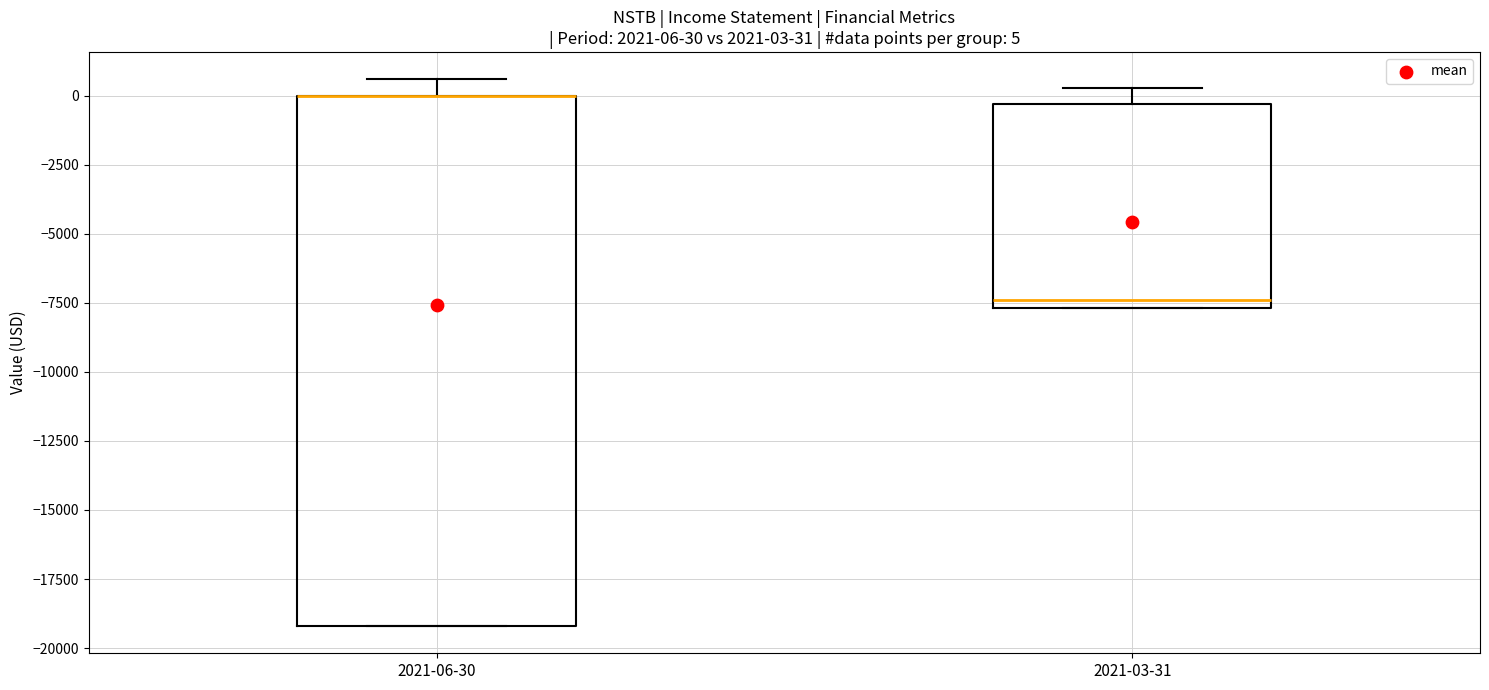

Which box is the tallest, from its lower edge to its upper edge?

2021-06-30